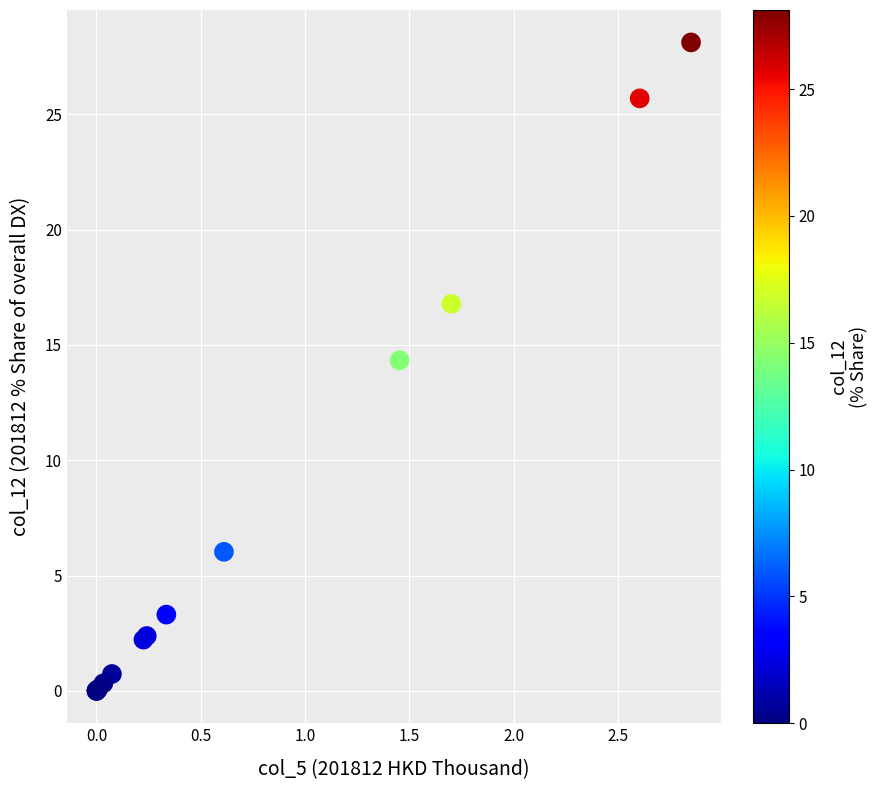

What Y value in the scatter plot is closest to 14?

14.3